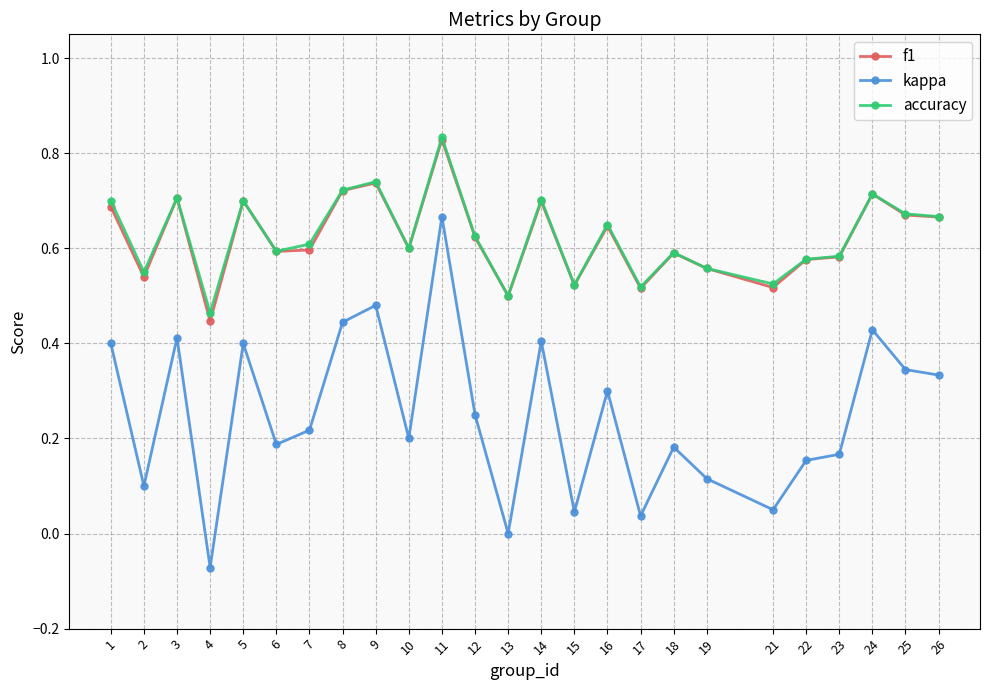

True or false: kappa and f1 intersect in this chart.

False